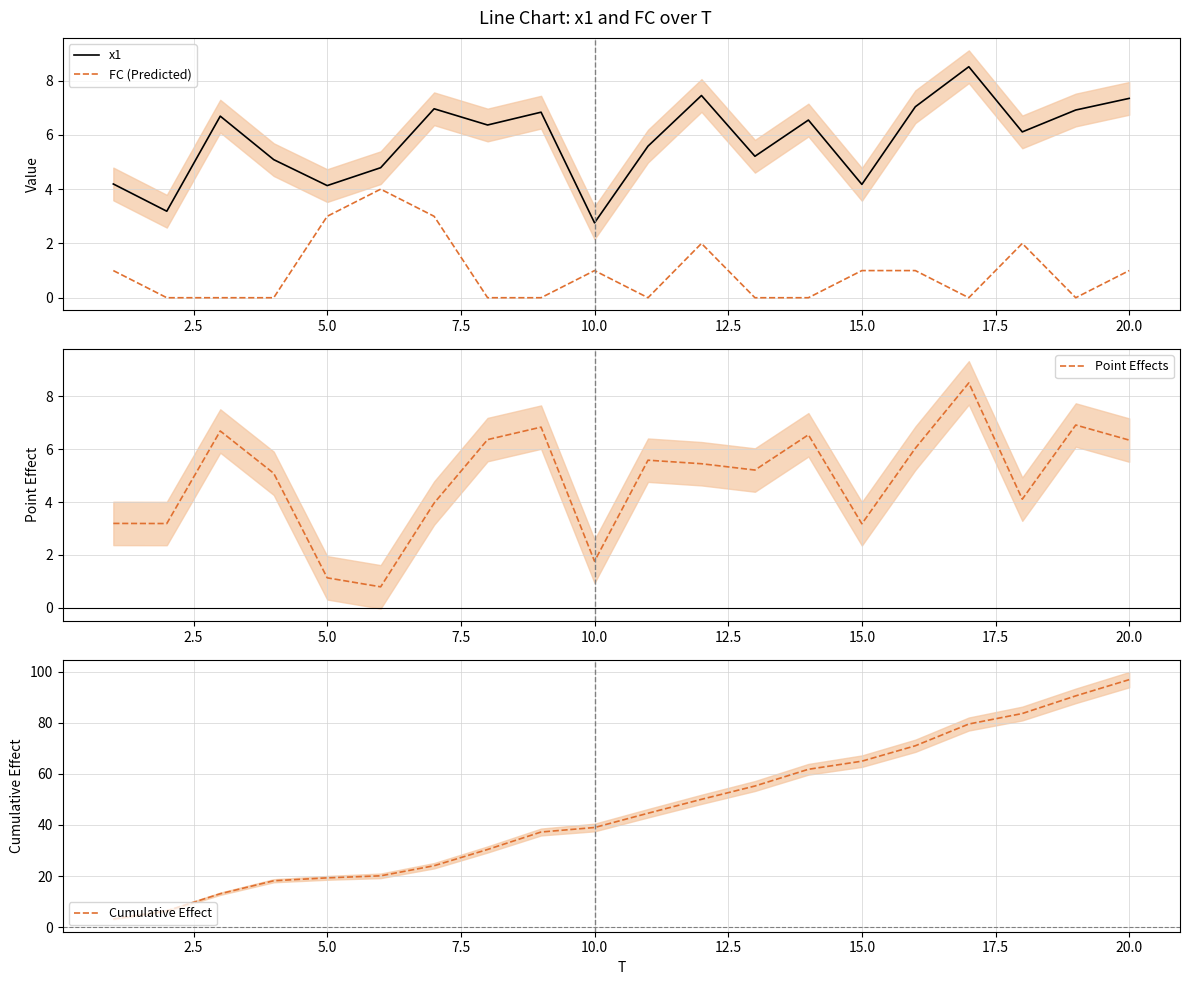

True or false: x1 and FC (Predicted) cross at least once.

False